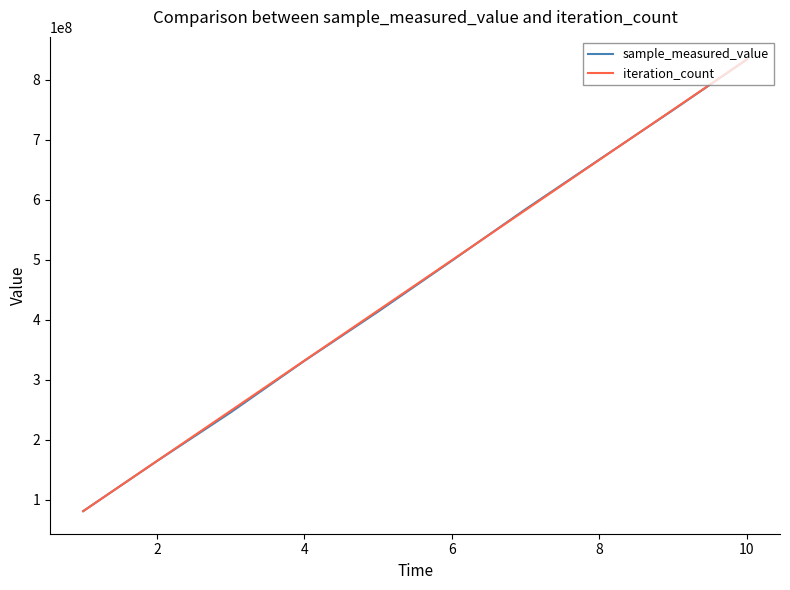

Reading left to right, list all the values displayed in this chart.

sample_measured_value: 81294993.0	164720693.0	245858989.0	331785779.0	413890409.0	498722597.0	584602460.0	667337096.0	749811165.0	834123354.0
iteration_count: 81294993.0	164942588.7	248590184.3	332237780.0	415885375.7	499532971.3	583180567.0	666828162.7	750475758.3	834123354.0